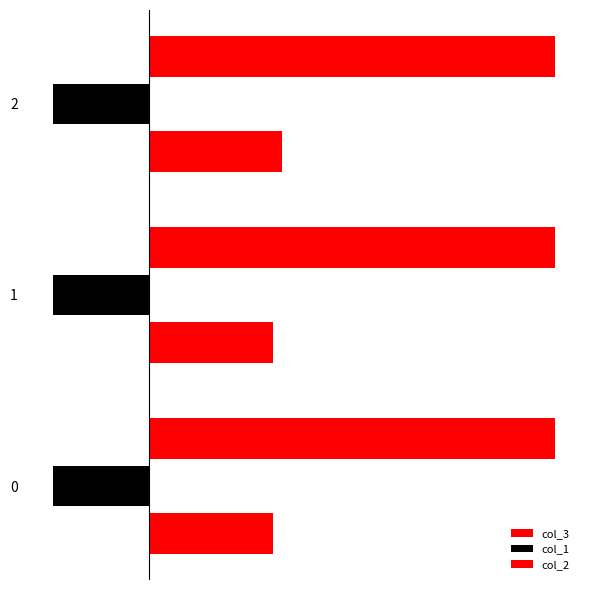

Between 0 and 2, which is larger?

2